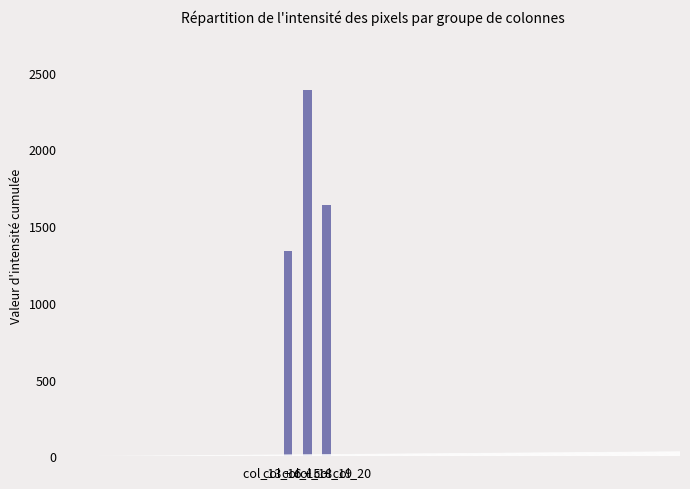

What is the sum of all values?

5363